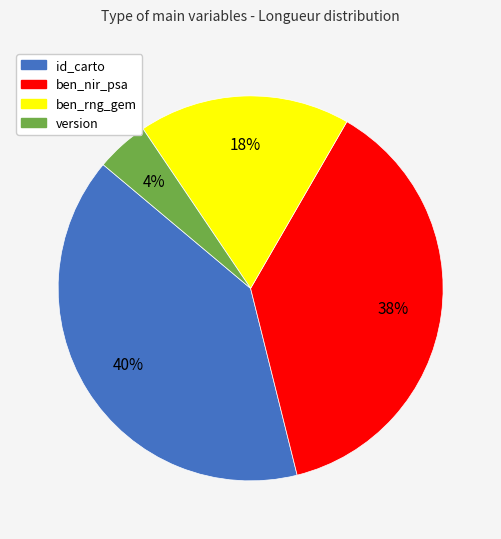

To the nearest percent, what portion does ben_rng_gem represent?

18%